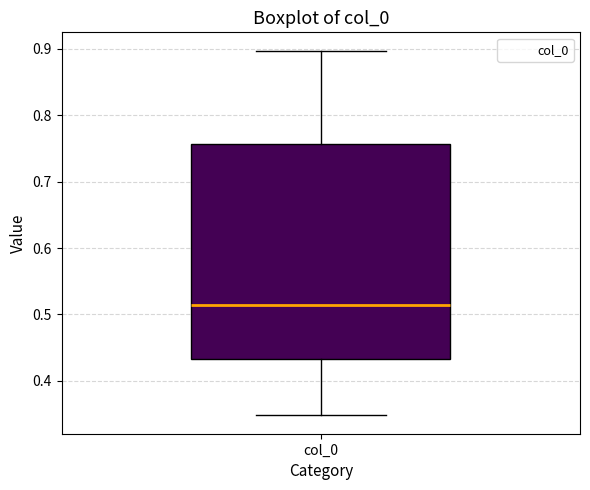

Where is the lower edge of the box for col_0 on the y-axis? The values are not printed on the chart, so give them approximately, as read against the axis.

0.43